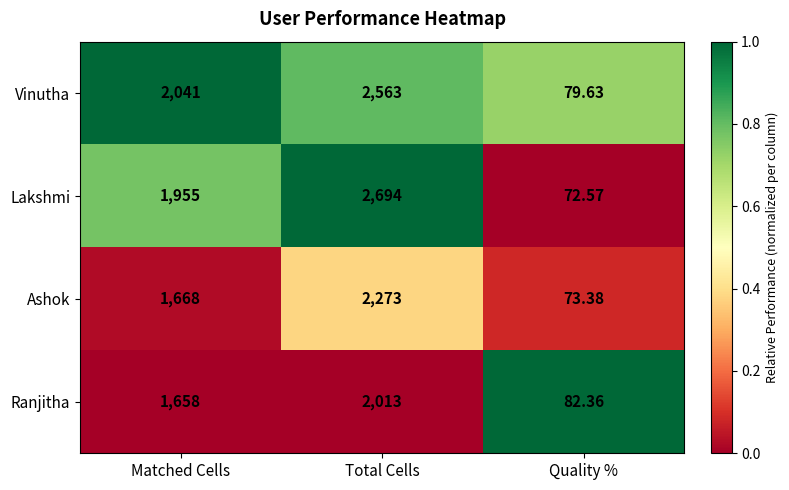

List the series in order of their peak value, highest first.

Lakshmi, Vinutha, Ashok, Ranjitha